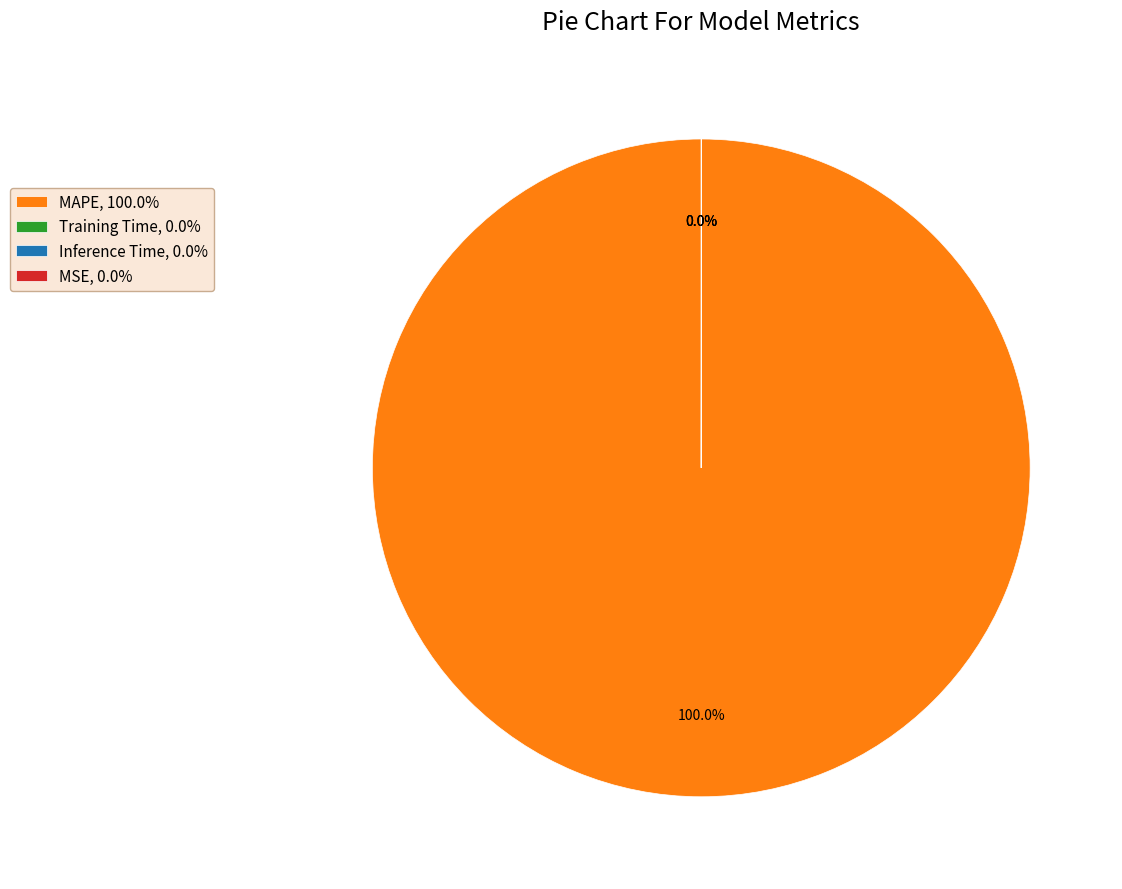

Does MAPE, 100.0% account for over 50% of the chart?

Yes